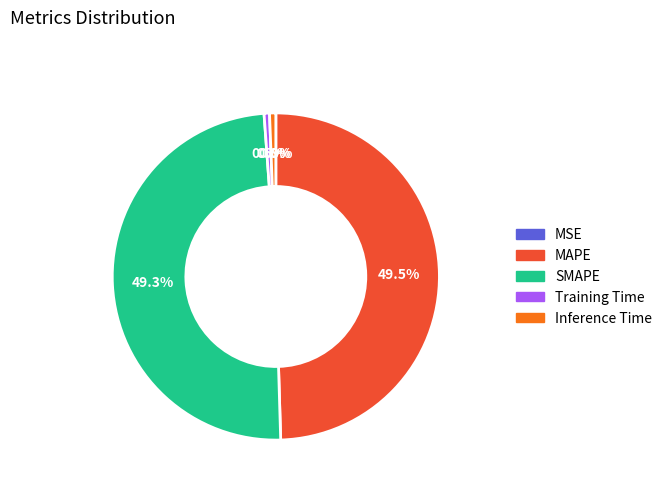

What percentage is the SMAPE slice, to the nearest percent?

49%